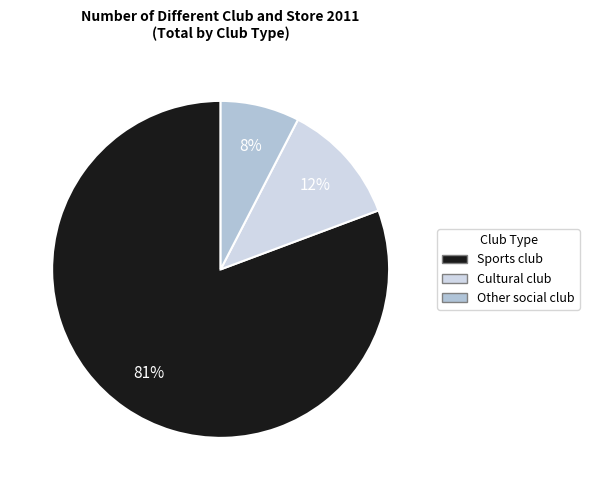

Is there a majority slice in this chart?

Yes